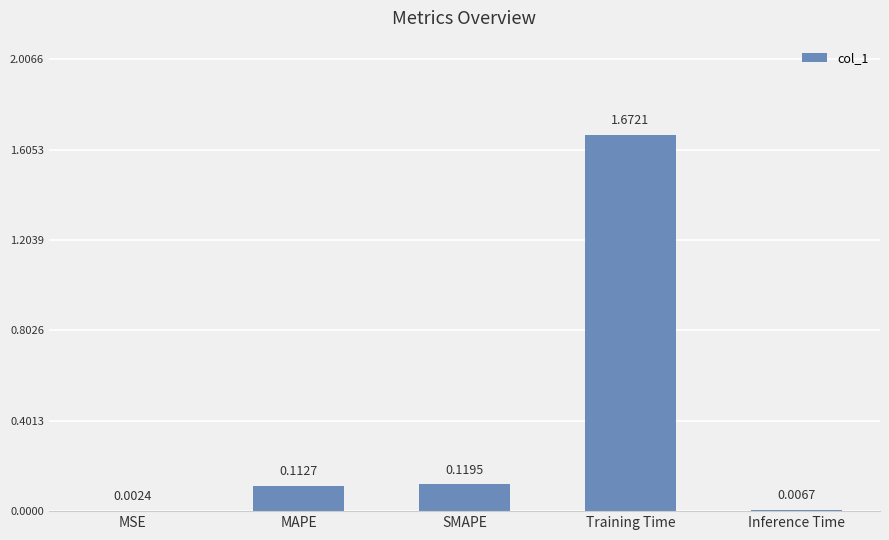

What is the change in value from Training Time to Inference Time?

-1.7